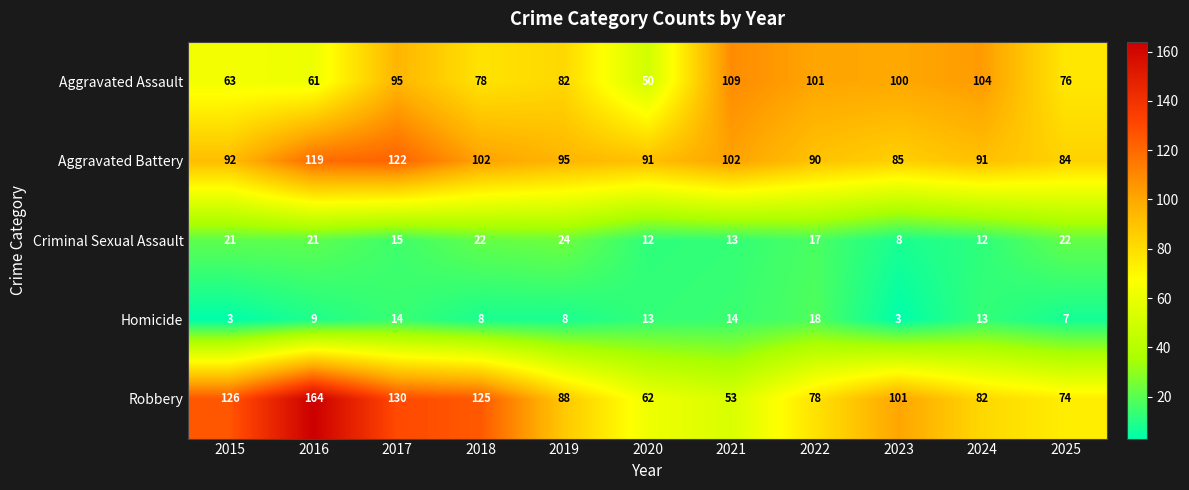

True or false: Homicide has a value of 12 at 2018.

False